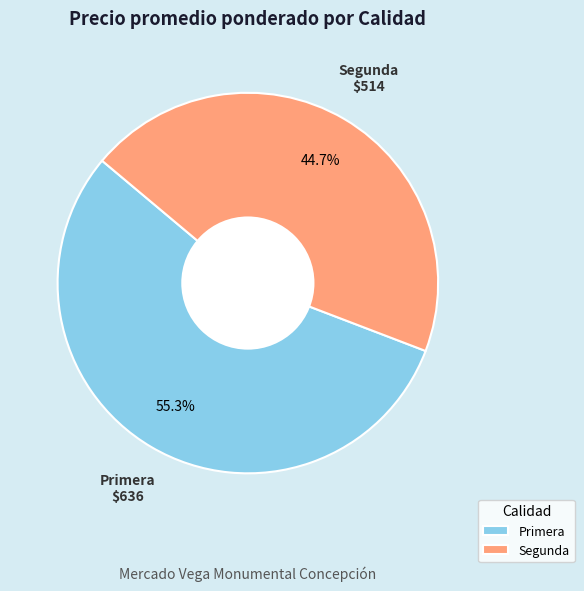

Combined, do Primera and Segunda account for over 50%?

Yes